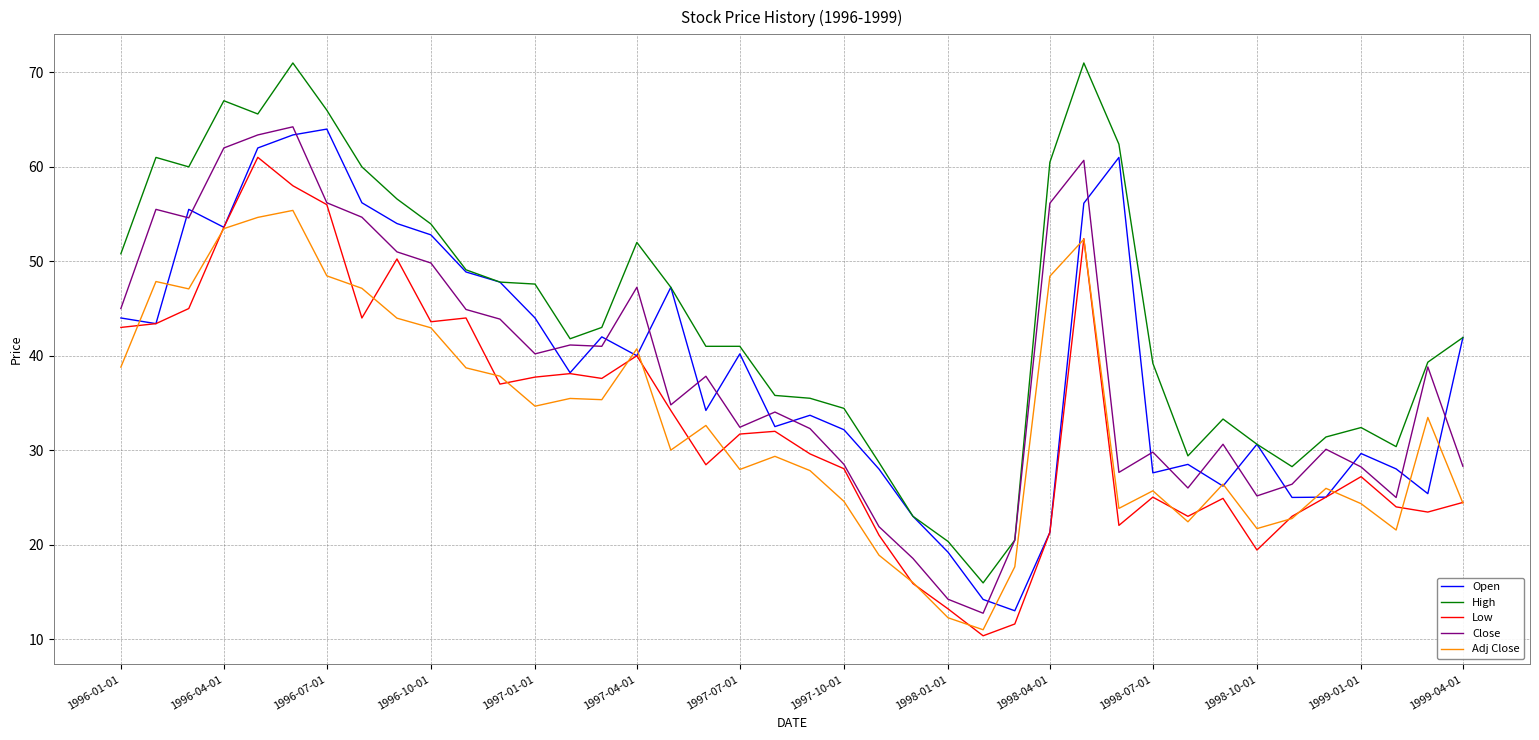

What is the highest value of the Adj Close series?

55.4